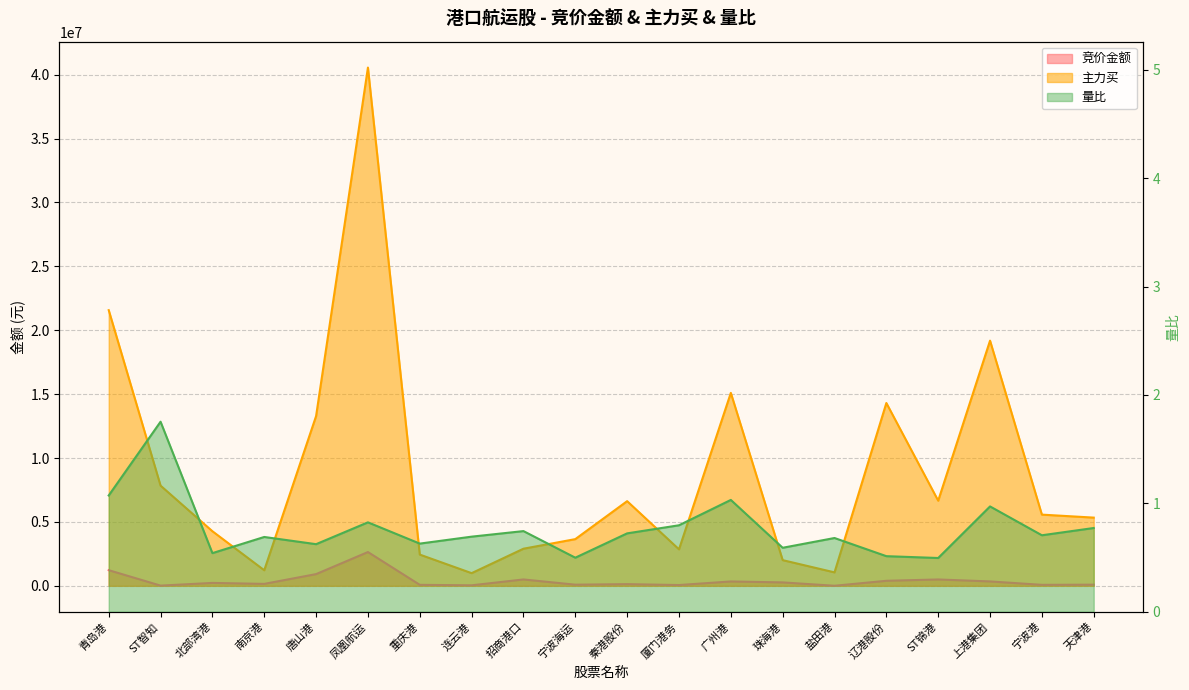

The value of 竞价金额 at 唐山港 is 1630556.0. True or false?

False